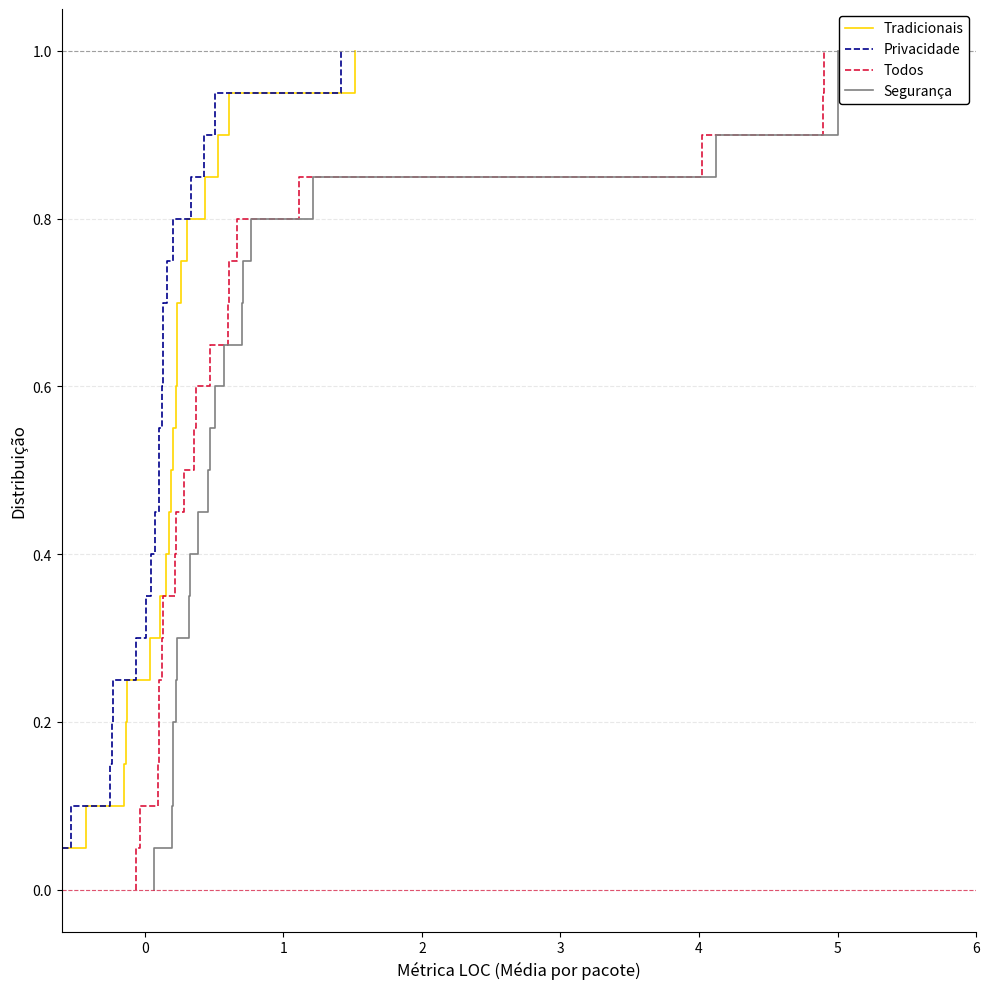

How many series are shown in this chart?

4